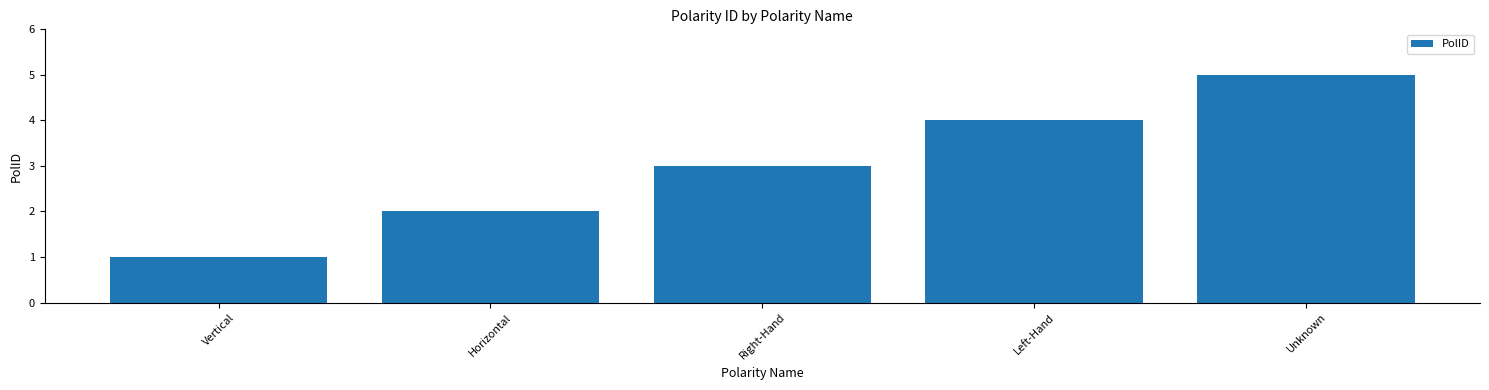

True or false: the data shows 4 at Left-Hand.

True